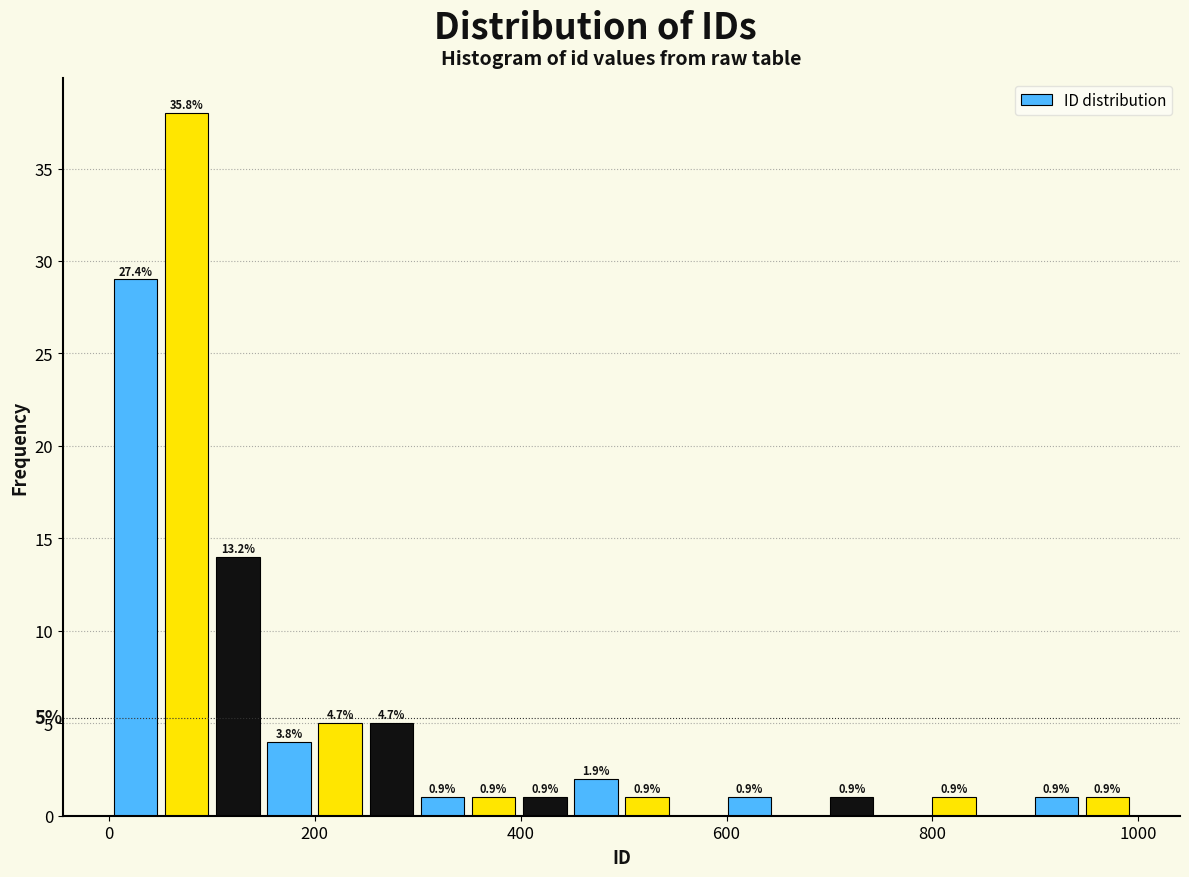

Read against the x-axis, roughly where is the centre of the tallest bar?

80